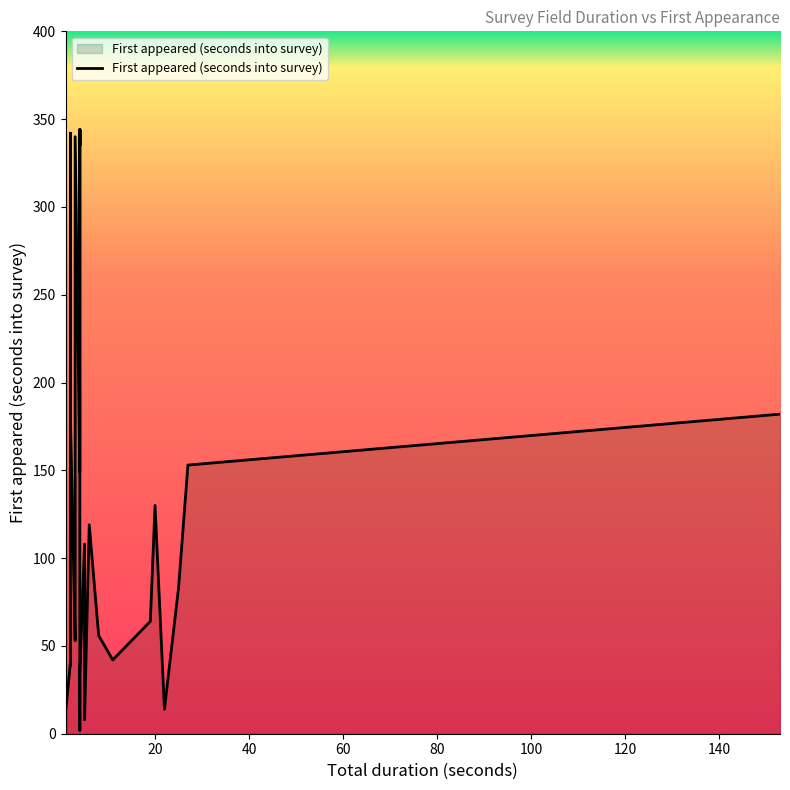

What is the maximum value shown in the chart?

344